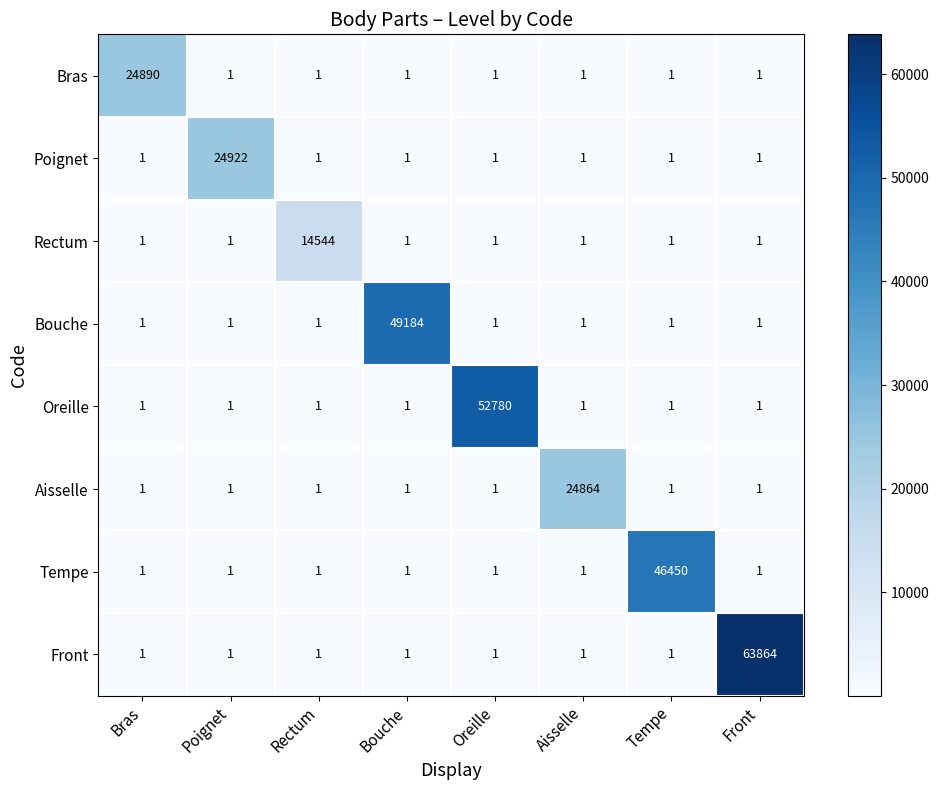

What is the maximum value shown in the chart?

63864